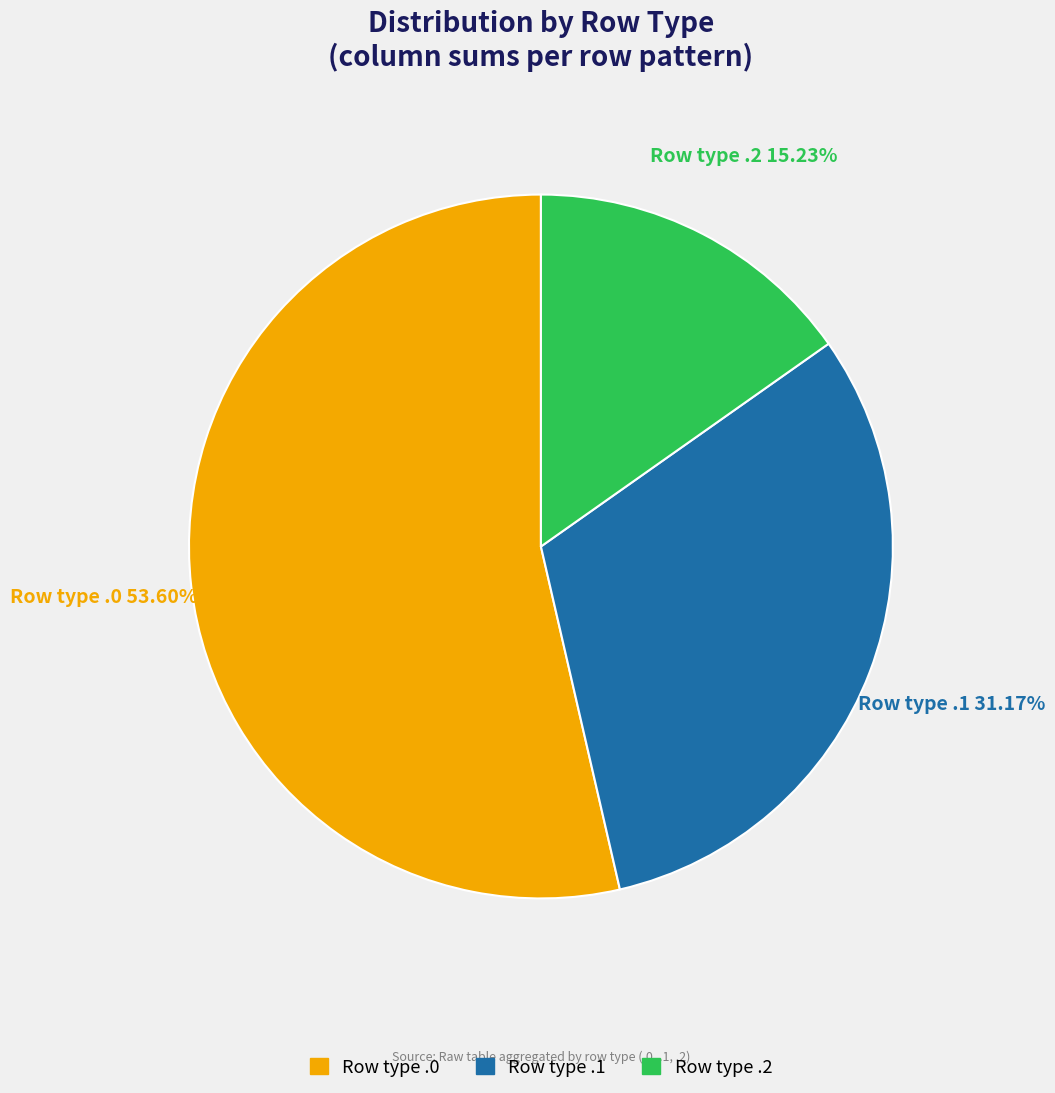

Which category has the biggest portion of the pie?

Row type .0